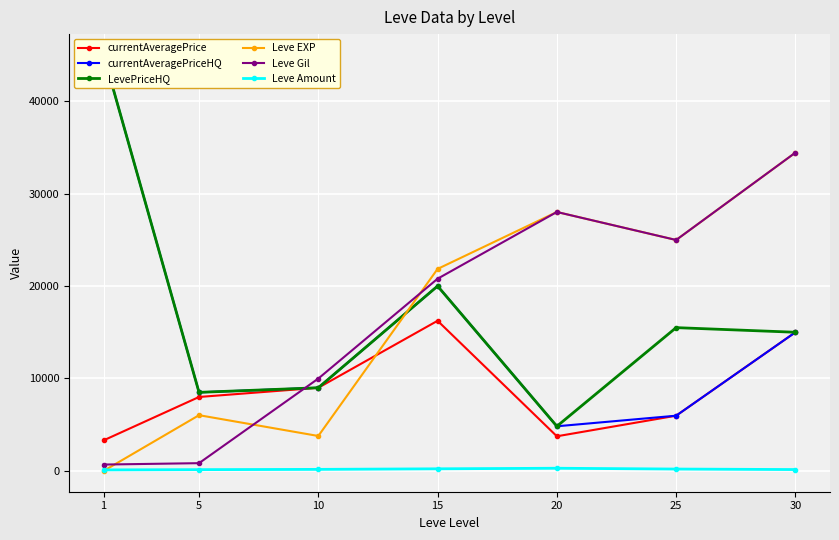

Between 1 and 25, which series saw the biggest shift?

currentAveragePriceHQ